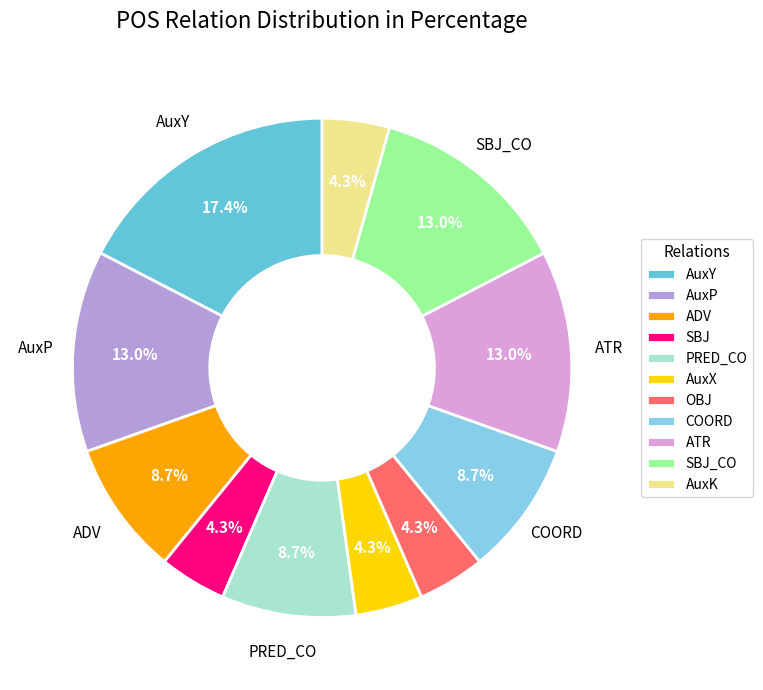

Which has a higher value, AuxX or COORD?

COORD